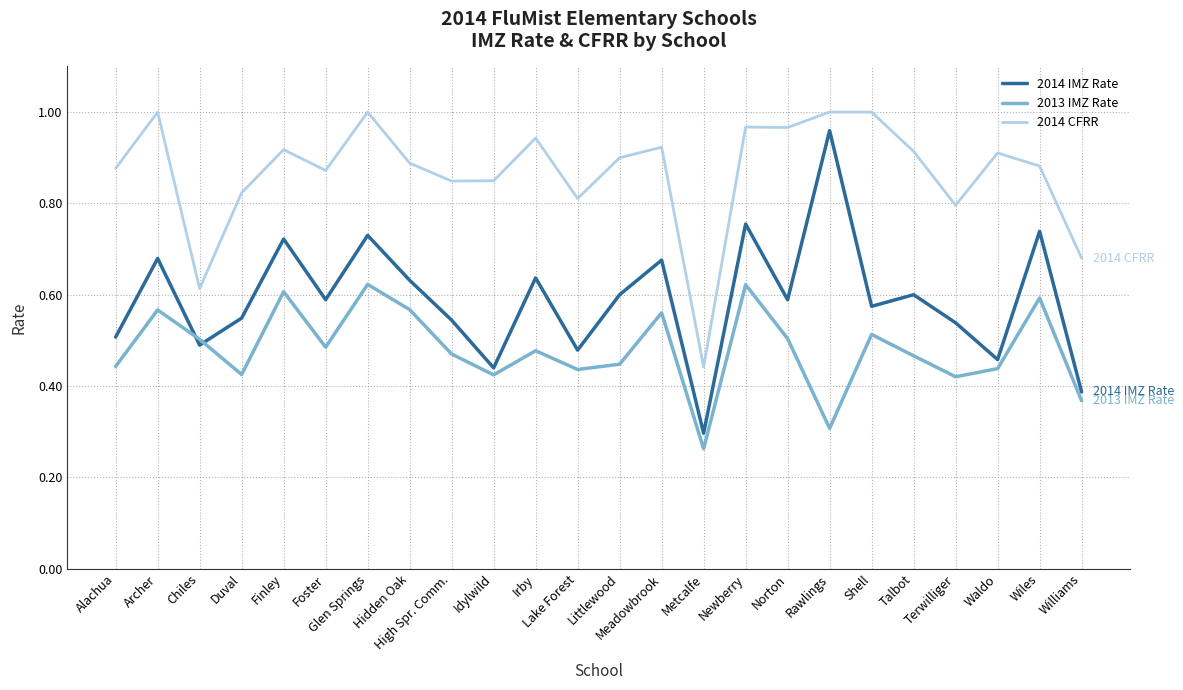

Which series has the widest spread of values?

2014 IMZ Rate